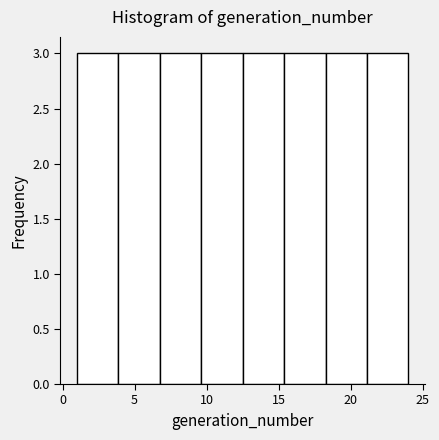

What is the height of the bar covering 12.5 to 15.5 on the x-axis? Neither the bar edges nor the heights are printed on the chart, so give them approximately, as read against the axes.

3